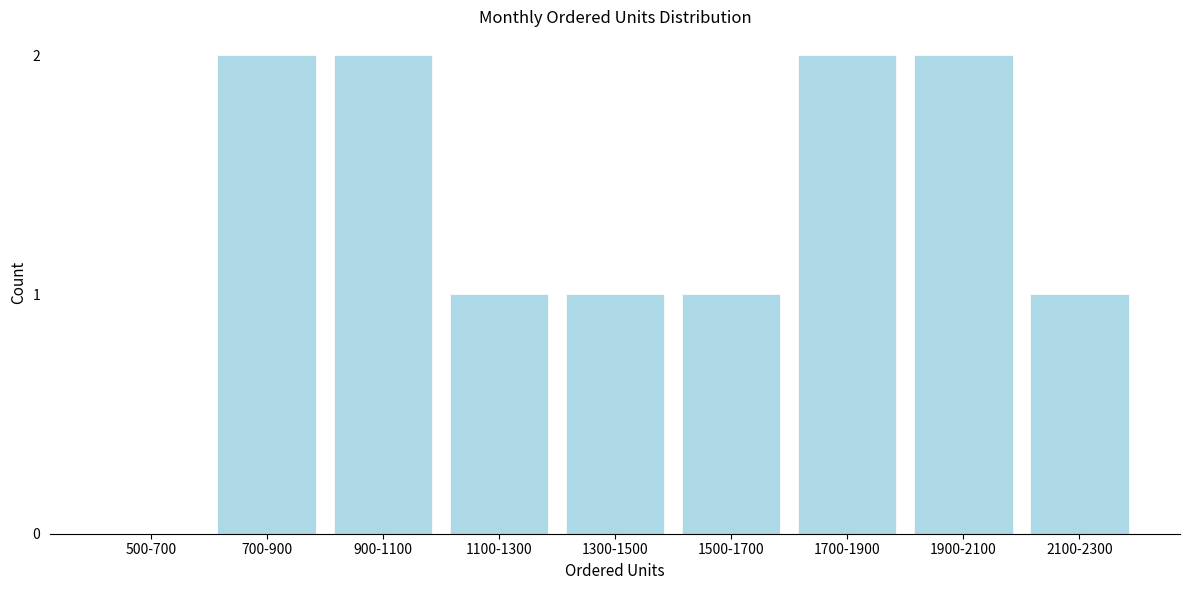

Reading left to right, extract all data points from this chart.

500-700=0	700-900=2	900-1100=2	1100-1300=1	1300-1500=1	1500-1700=1	1700-1900=2	1900-2100=2	2100-2300=1